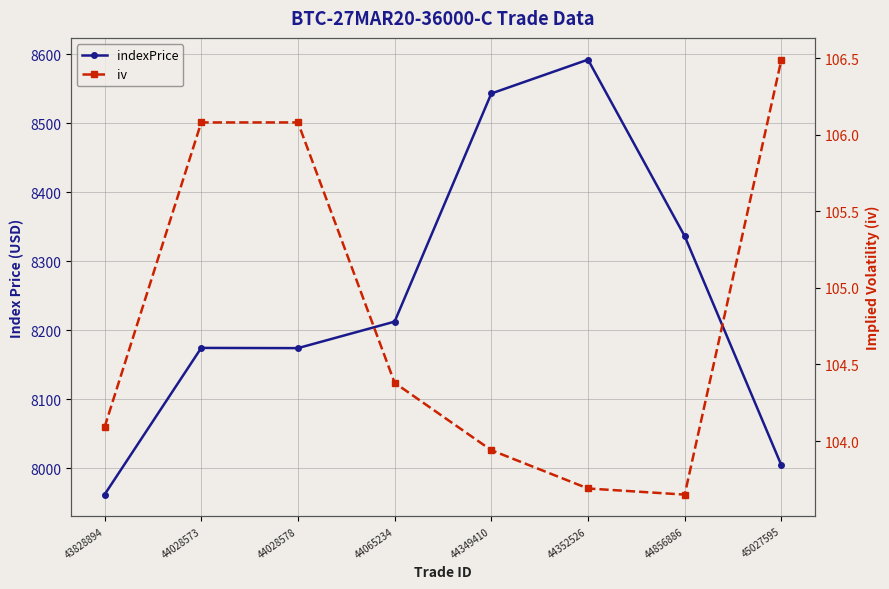

The value of indexPrice at 44028578 is 2996.1. True or false?

False